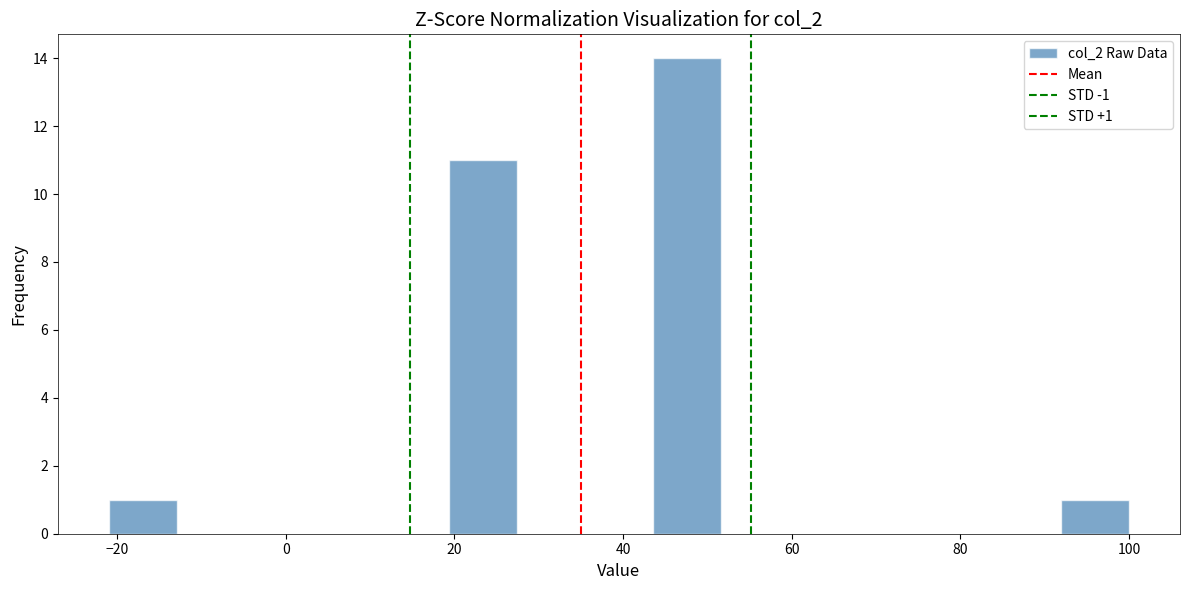

Which range on the x-axis has the tallest bar?

44 to 52